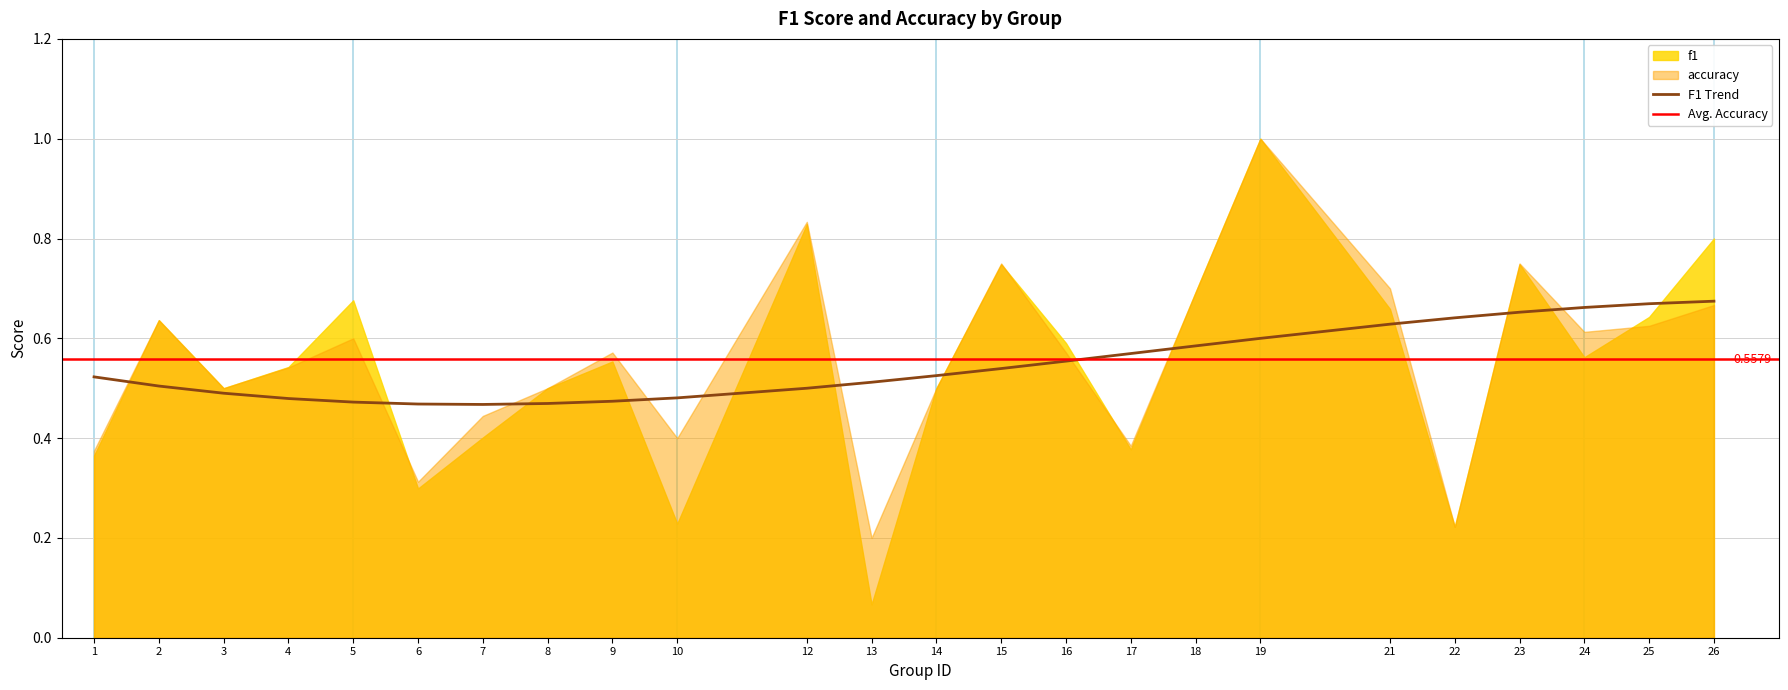

What is the difference between the accuracy values at 18 and 4?

0.2